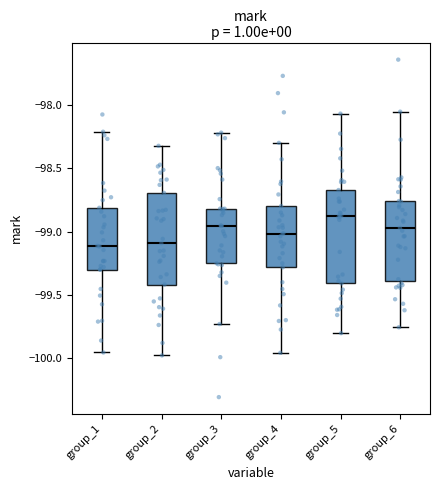

Reading left to right, transcribe this box plot: for each box, give where its median line is, the range the box spans, and where its two whiskers end, as read against the y-axis. The values are not printed on the chart, so give them approximately, as read against the axis.

group_1: median -99.10, box -99.30 to -98.80, whiskers -99.95 to -98.20
group_2: median -99.10, box -99.40 to -98.70, whiskers -100.00 to -98.30
group_3: median -98.95, box -99.25 to -98.80, whiskers -99.75 to -98.20
group_4: median -99.00, box -99.30 to -98.80, whiskers -99.95 to -98.30
group_5: median -98.85, box -99.40 to -98.65, whiskers -99.80 to -98.05
group_6: median -98.95, box -99.40 to -98.75, whiskers -99.75 to -98.05